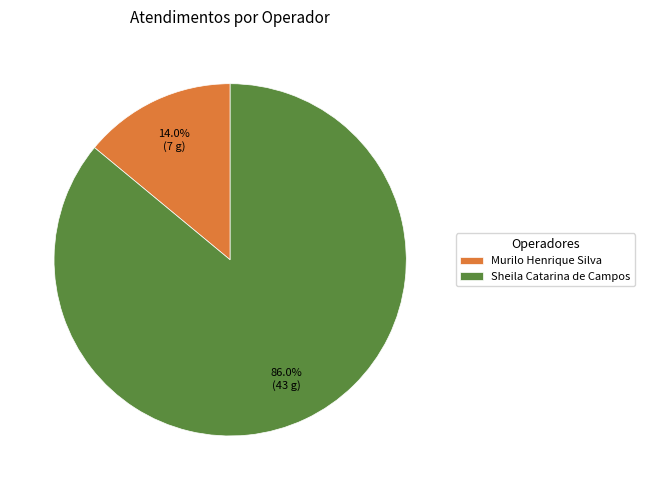

True or false: Sheila Catarina de Campos accounts for 79% of the total.

False